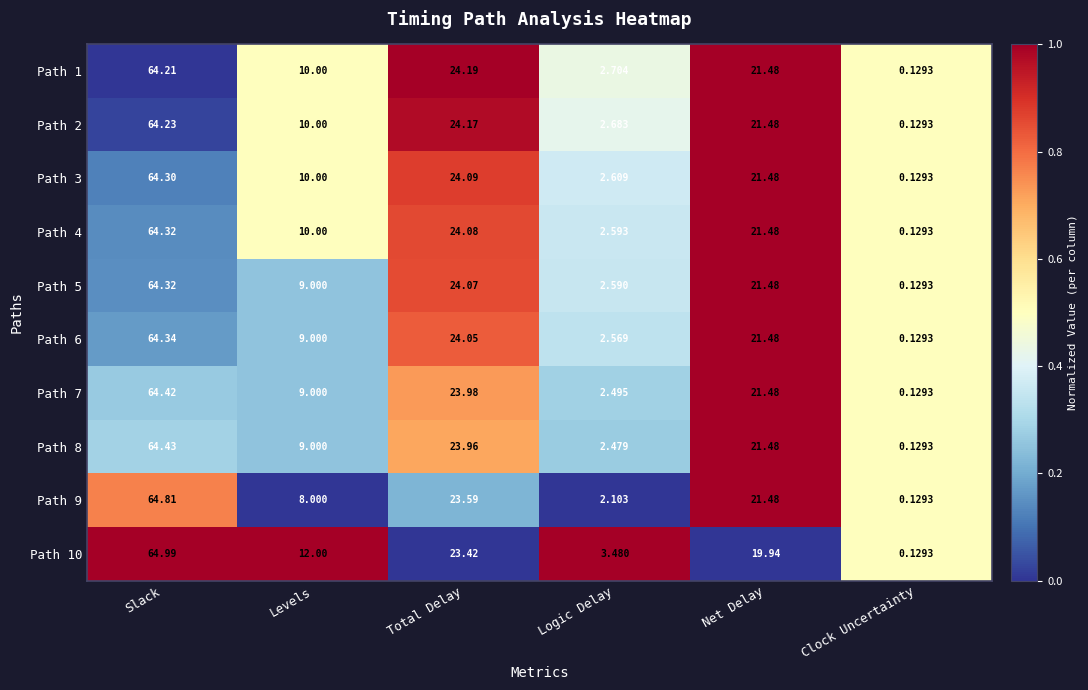

What is the total value across all series at Slack?

644.4